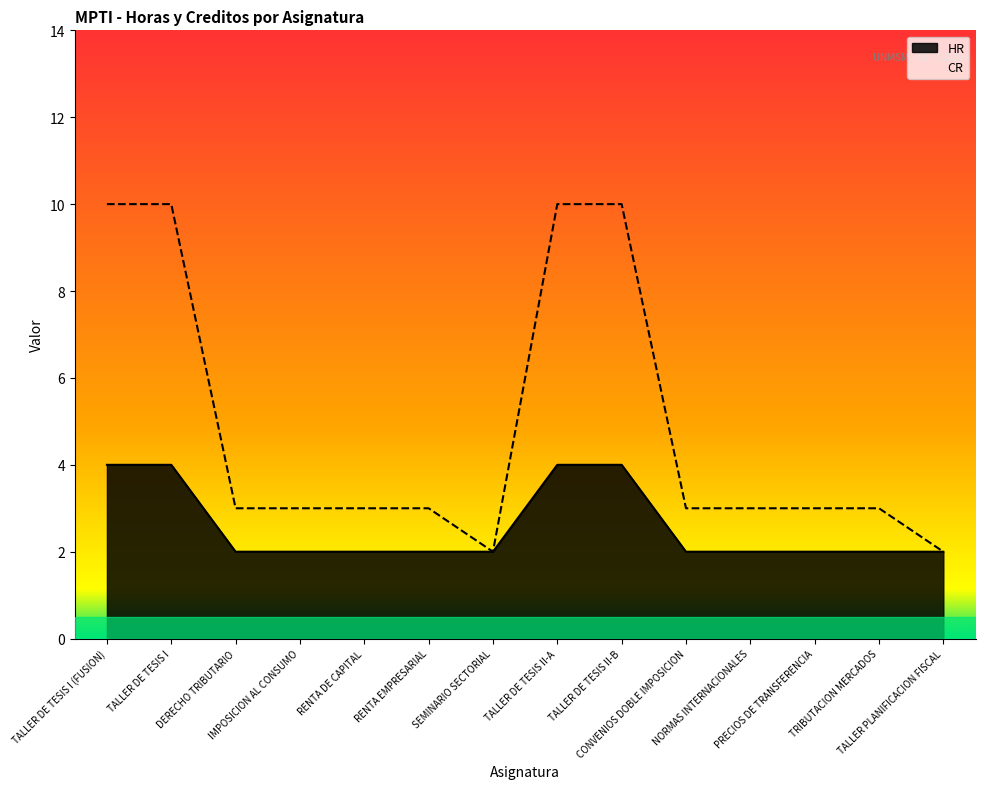

What is the spread (max minus min) of values at PRECIOS DE TRANSFERENCIA?

1